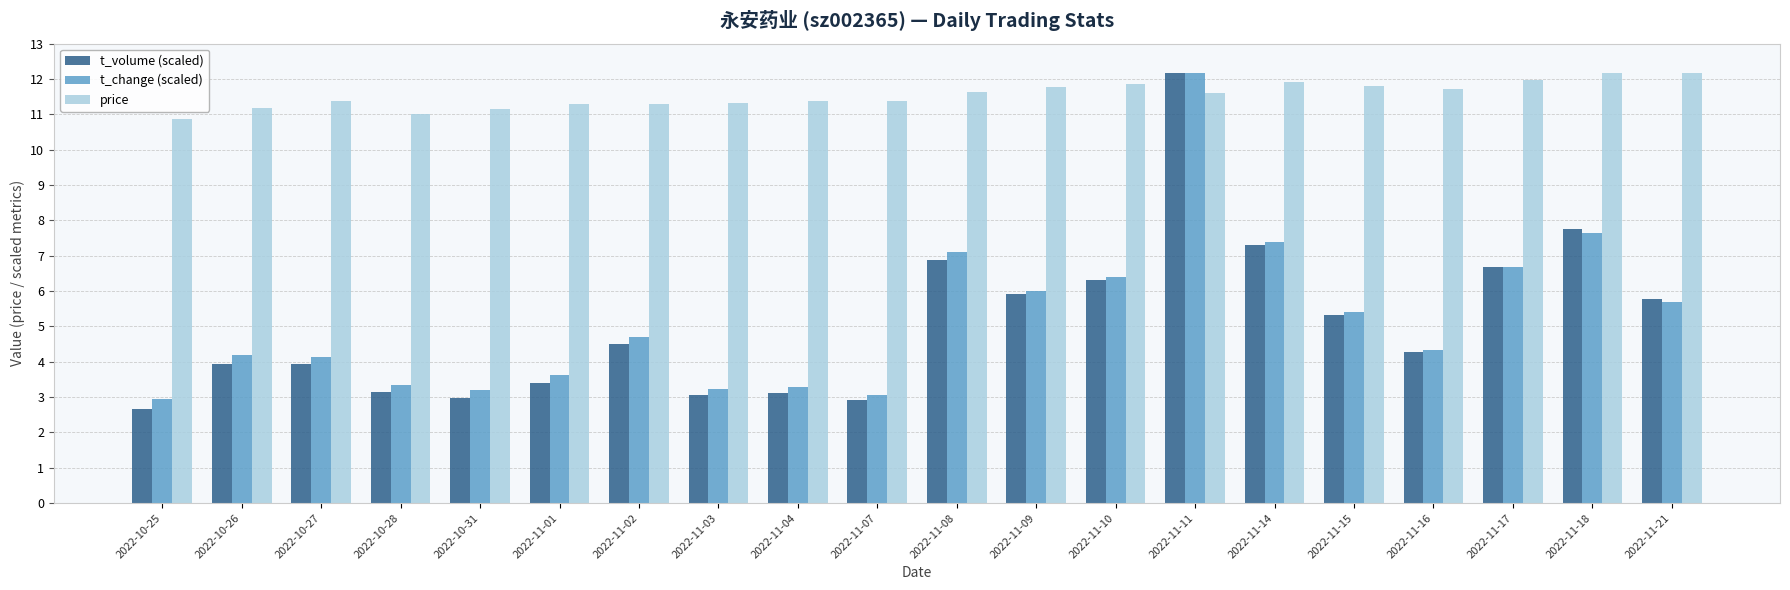

What is the average value of the t_volume (scaled) series?

5.1